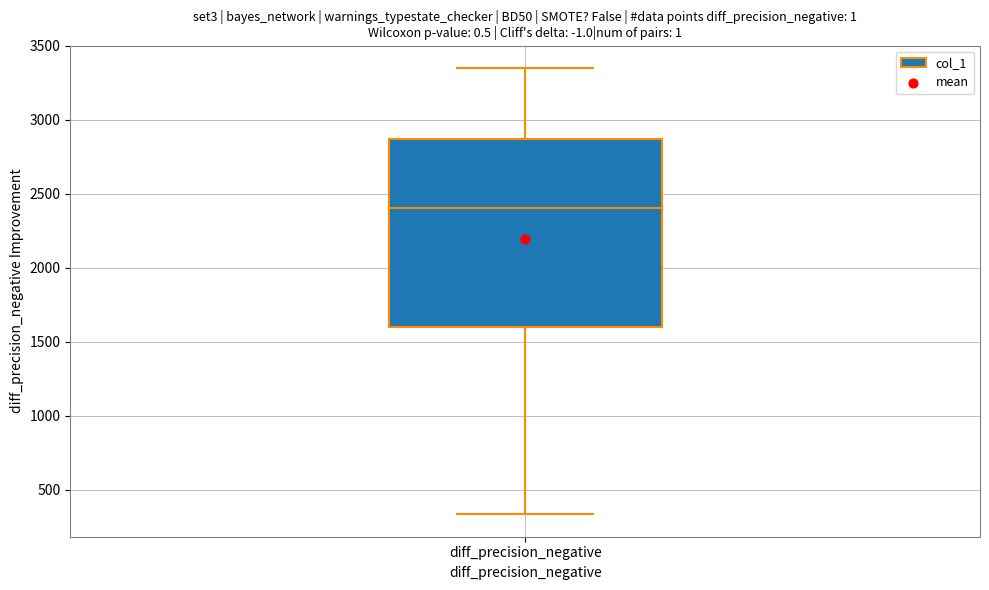

Read this box plot against the y-axis: the position of the median line, the range covered by the box, and the ends of both whiskers. The values are not printed on the chart, so give them approximately, as read against the axis.

median 2400, box 1600 to 2850, whiskers 350 to 3350